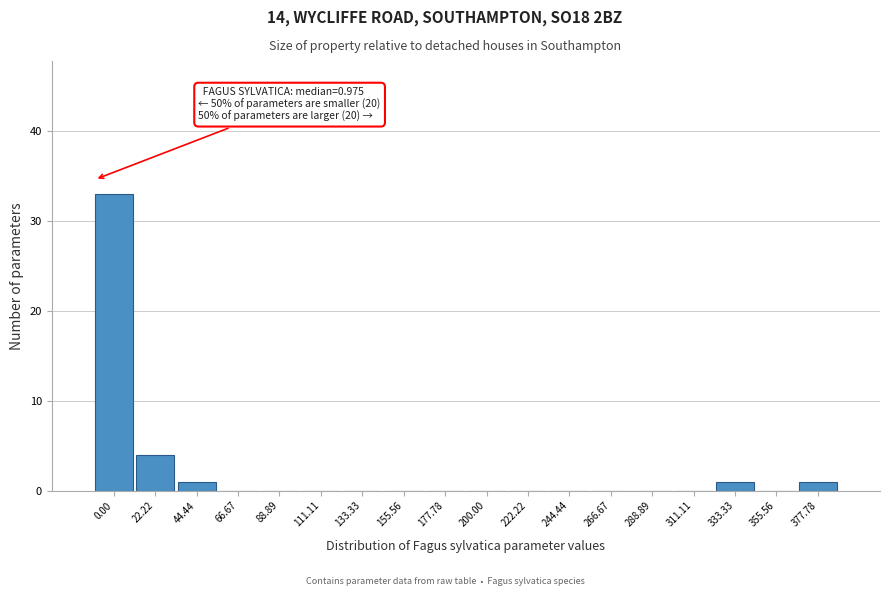

Reading left to right, list all the values displayed in this chart.

0.00=33	22.22=4	44.44=1	66.67=0	88.89=0	111.11=0	133.33=0	155.56=0	177.78=0	200.00=0	222.22=0	244.44=0	266.67=0	288.89=0	311.11=0	333.33=1	355.56=0	377.78=1